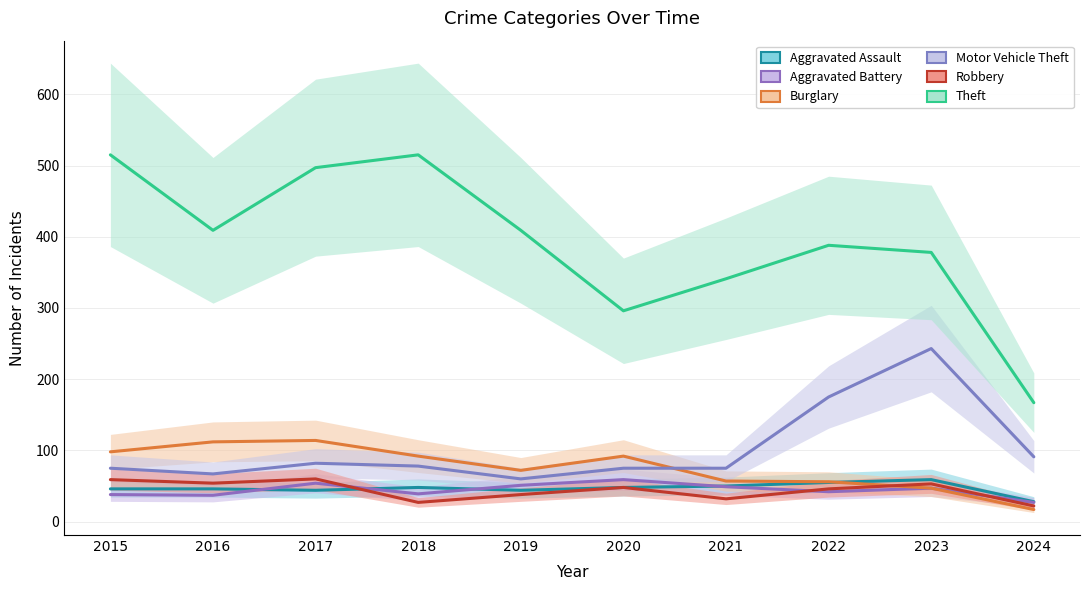

Rank the series by their maximum value, from lowest to highest.

Aggravated Assault, Aggravated Battery, Robbery, Burglary, Motor Vehicle Theft, Theft